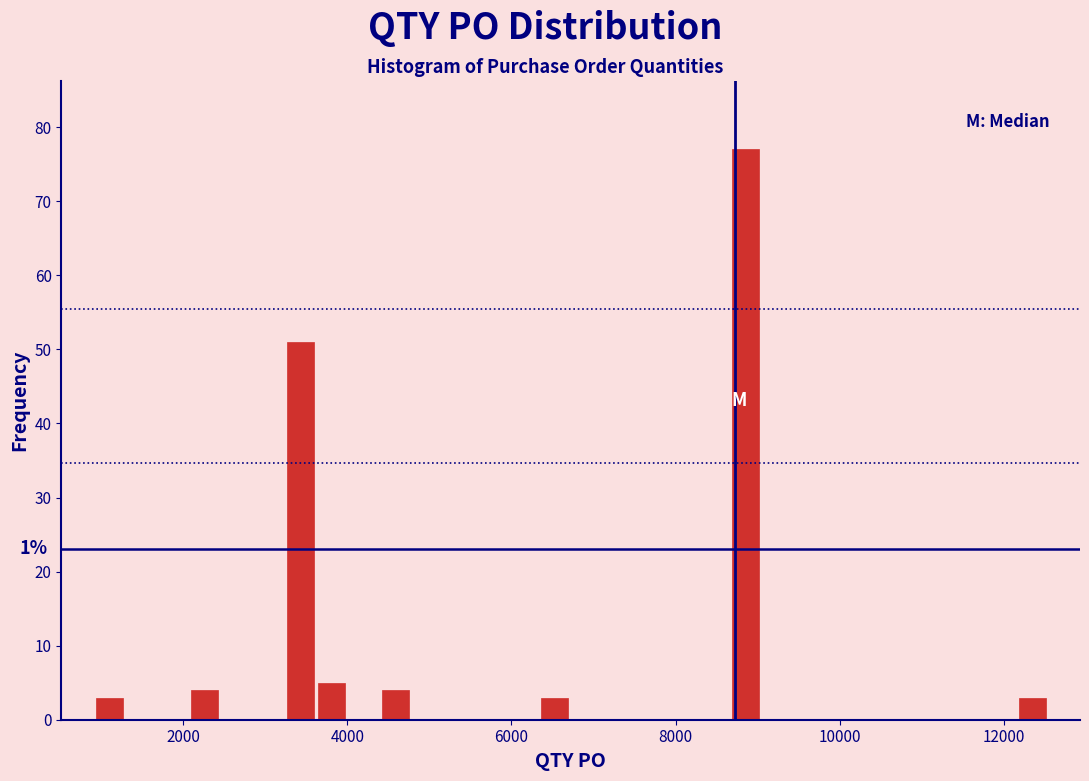

Read against the x-axis, roughly where is the centre of the tallest bar?

8800